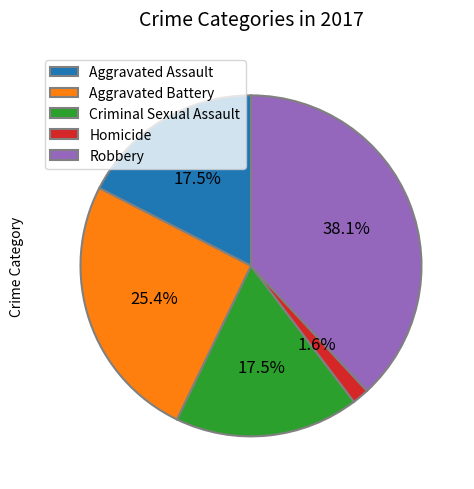

Count the number of slices in the pie.

5